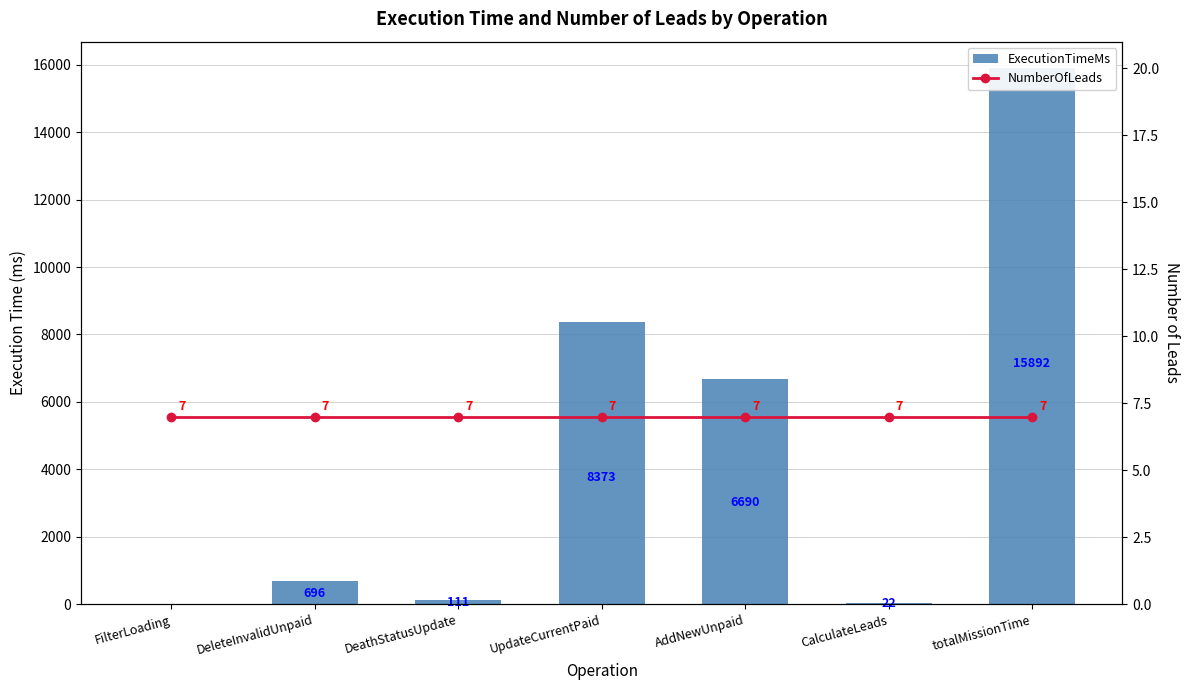

What is the label of the 2nd bar from the left?

DeleteInvalidUnpaid